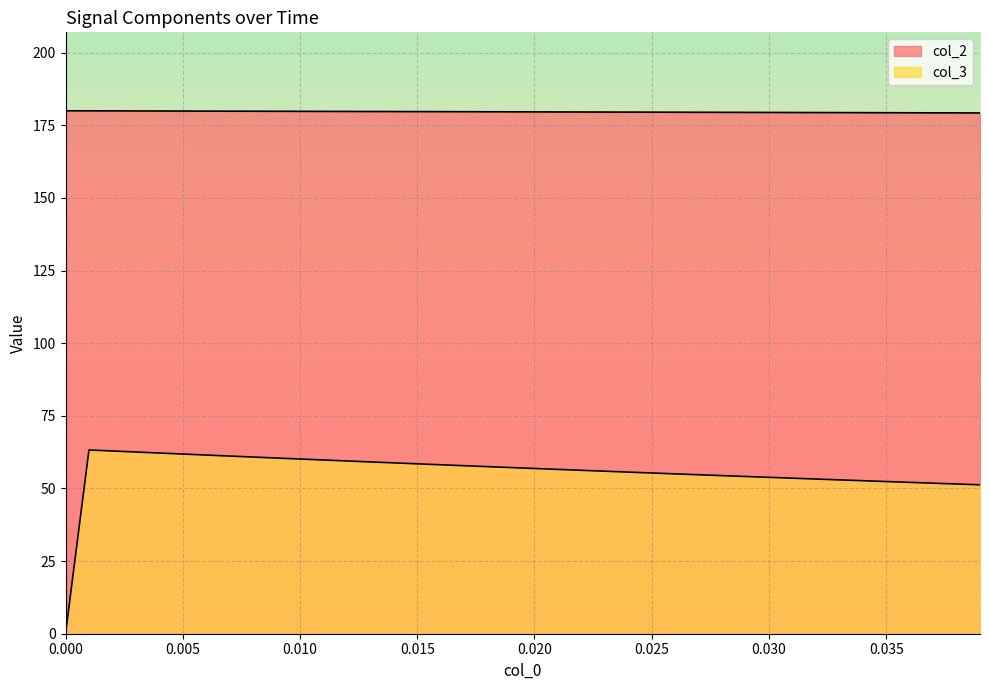

Does the chart display data point markers on the line(s)?

No